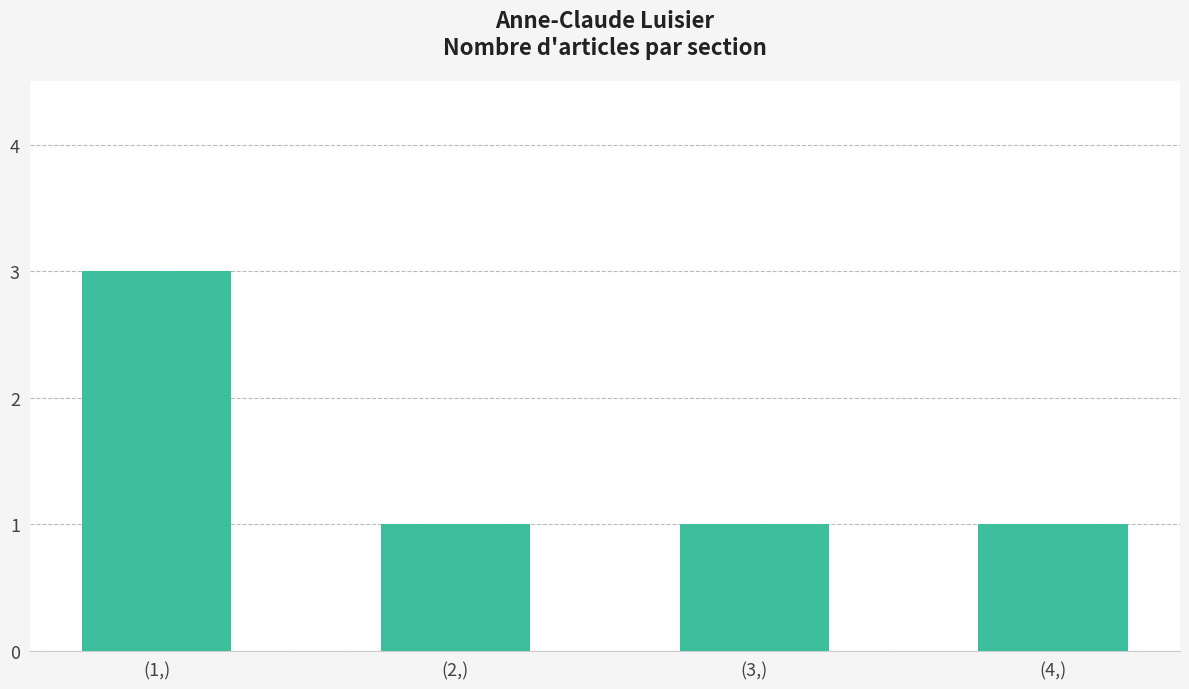

Reading left to right, transcribe all the data shown in this chart.

3	1	1	1